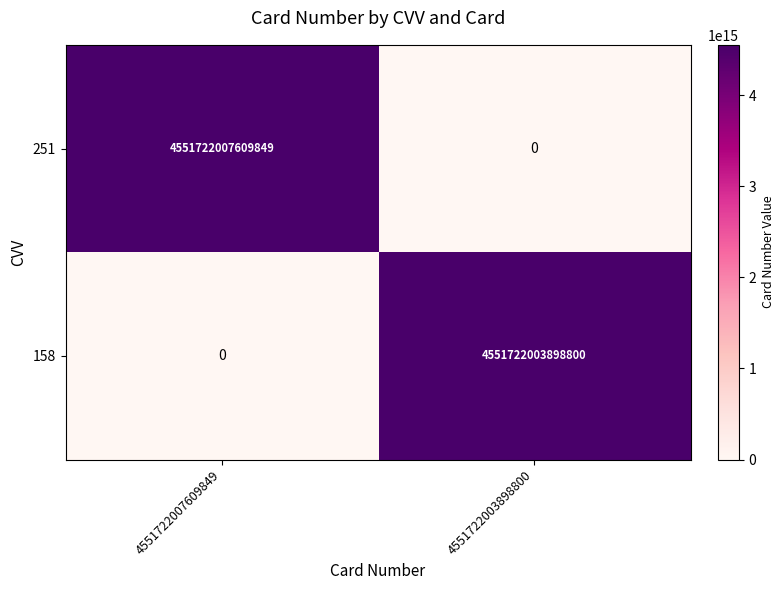

At which category is the sum across all series the highest?

4551722007609849